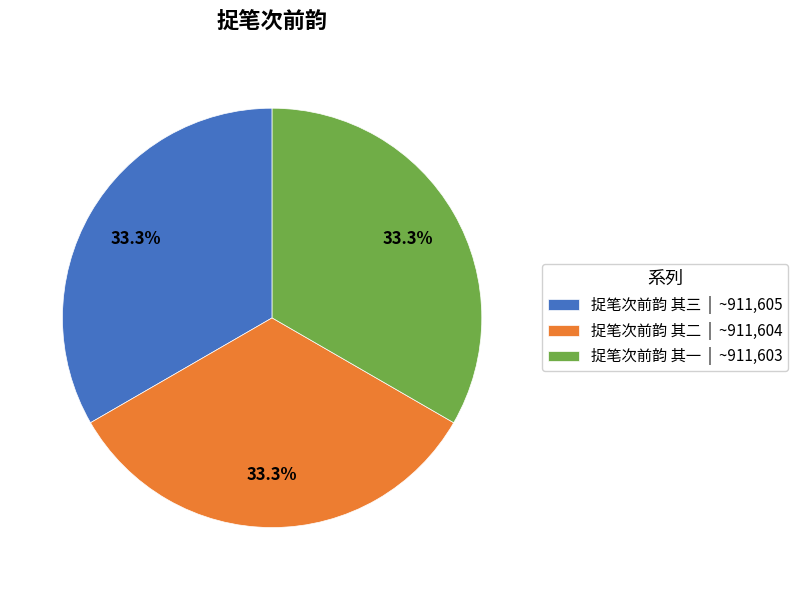

What percentage is the 捉笔次前韵 其二 slice, to the nearest percent?

33%